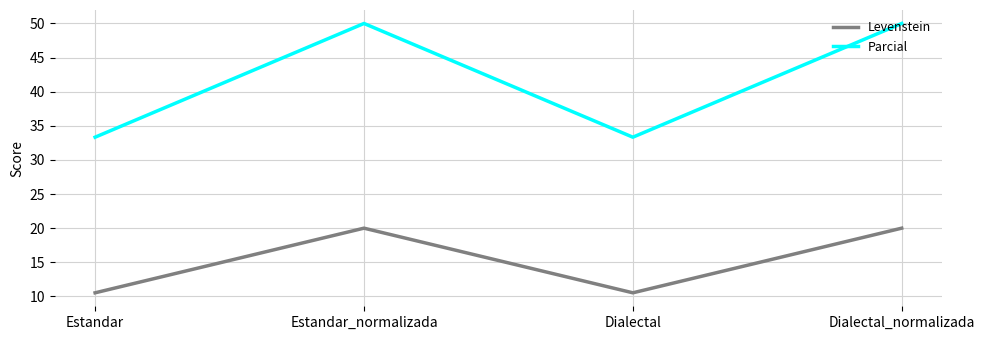

What is the greatest value displayed?

50.0